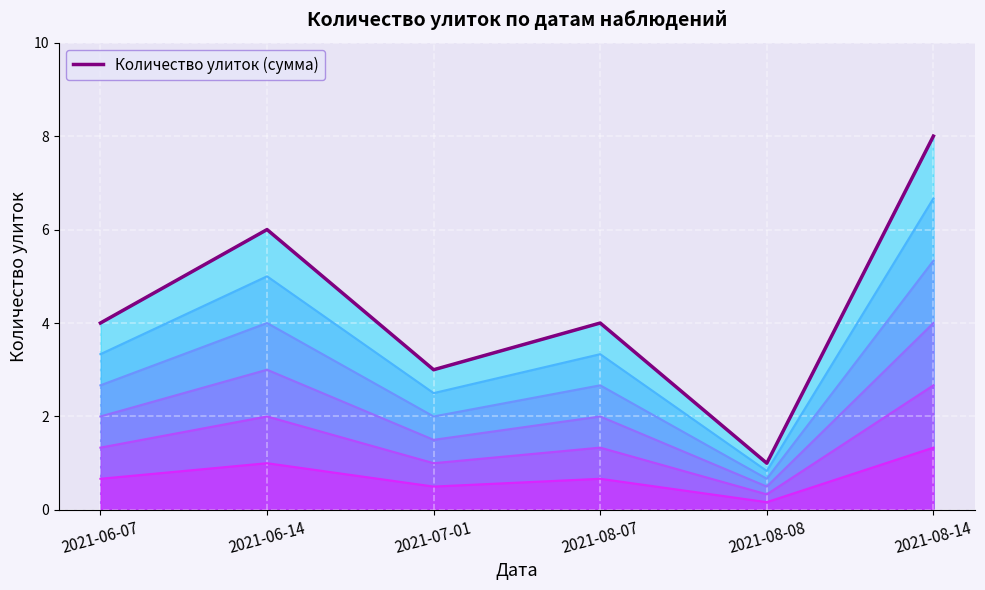

How many interior local peaks (higher than both neighbors) does the data have?

2